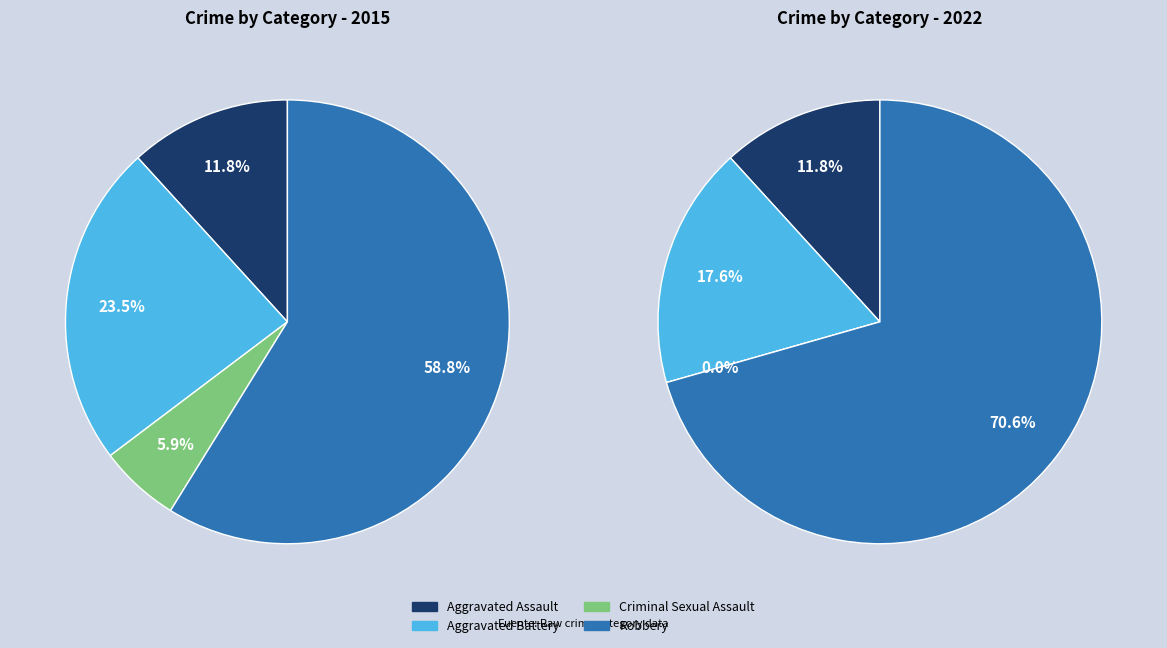

To the nearest percent, what percentage of the pie is Aggravated Battery?

24%